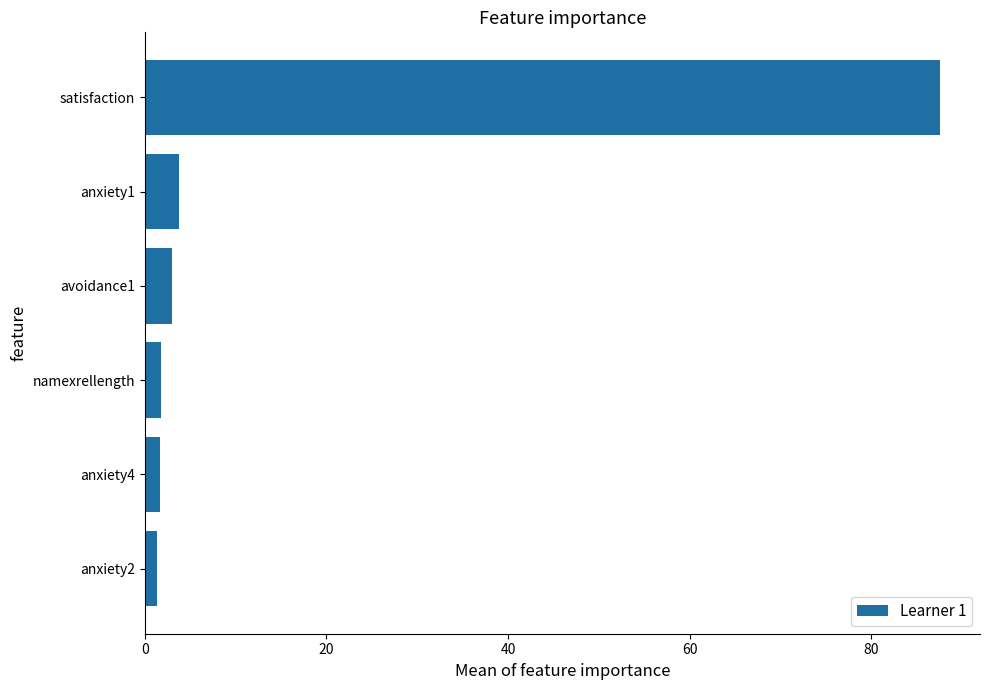

What is the average value?

16.5